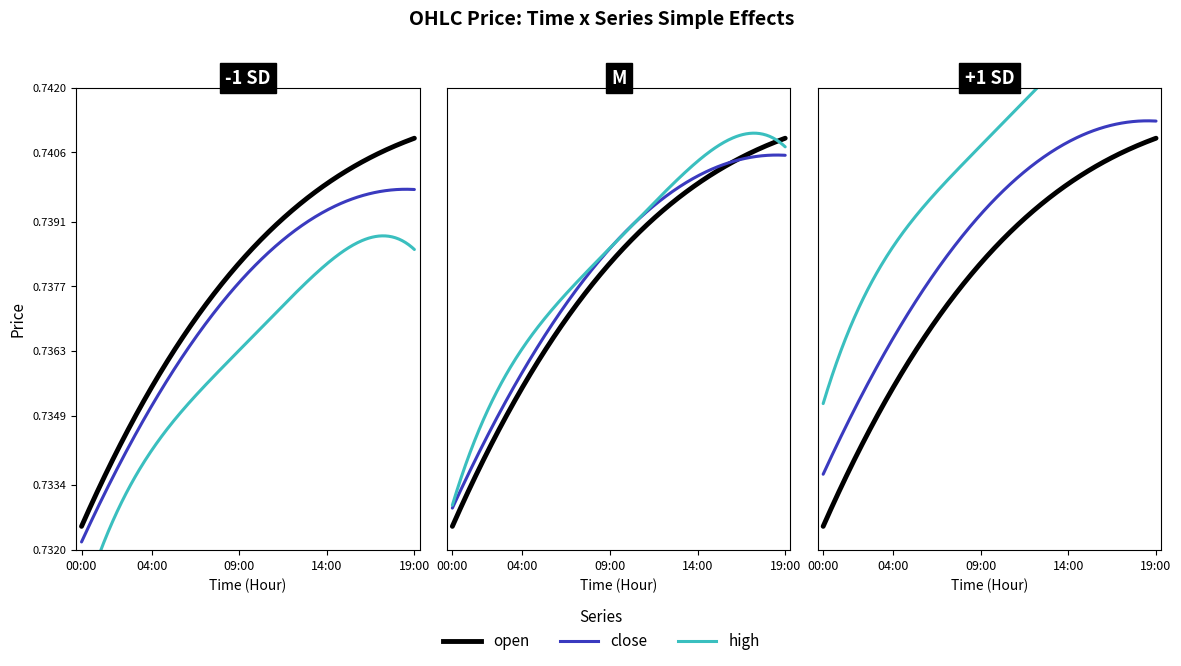

True or false: open and high cross at least once.

False